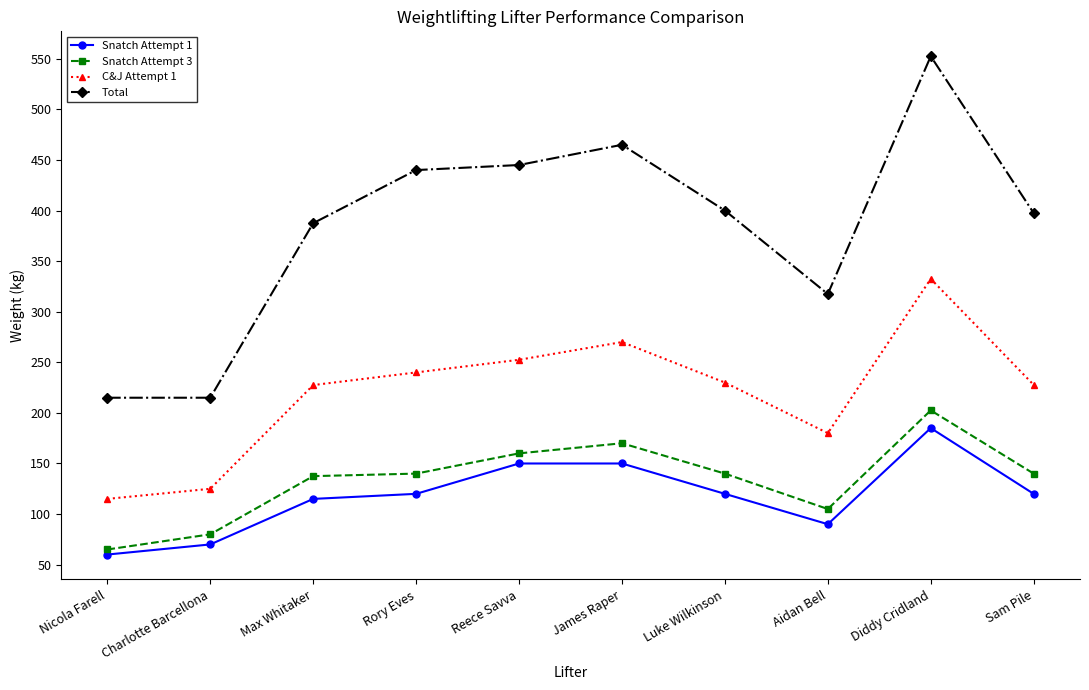

What is the sum of the Snatch Attempt 1 values at Max Whitaker and Luke Wilkinson?

235.0